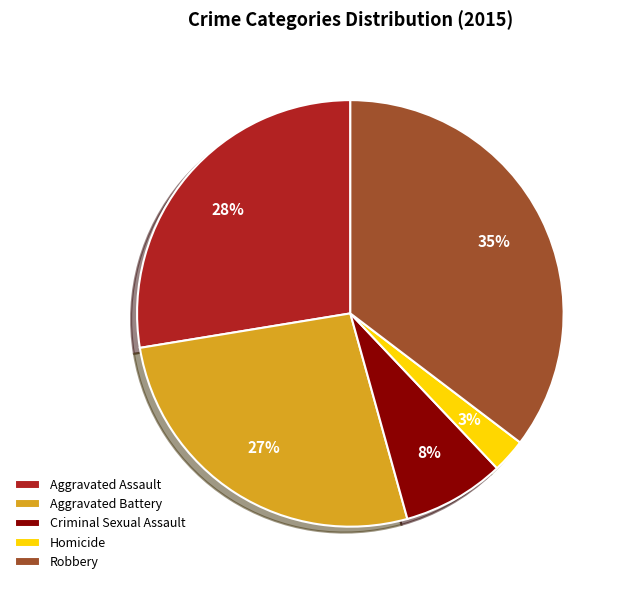

Does Robbery represent more than half of the total?

No